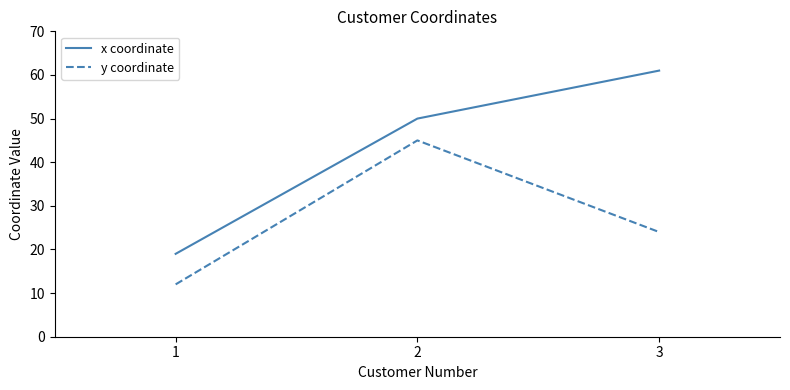

What is the difference between the y coordinate values at 2 and 3?

21